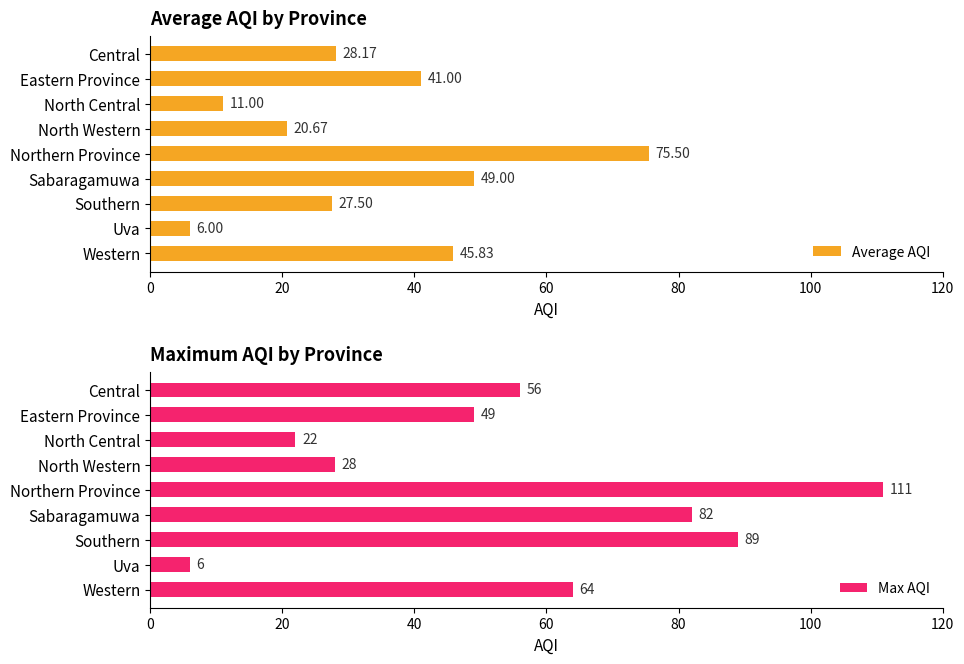

How many values in the Average AQI series are below 28?

4